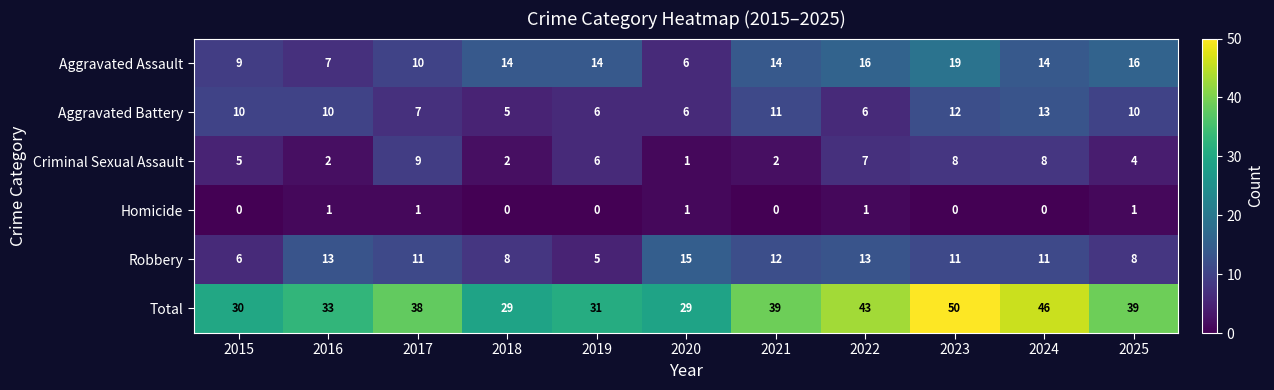

Which category has the highest value across all series?

2023